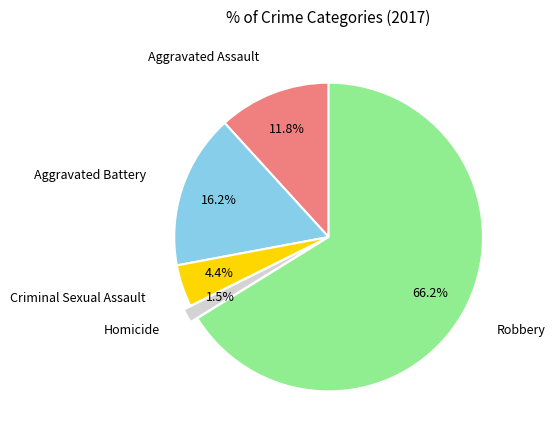

Combined, do Criminal Sexual Assault and Robbery account for over 50%?

Yes